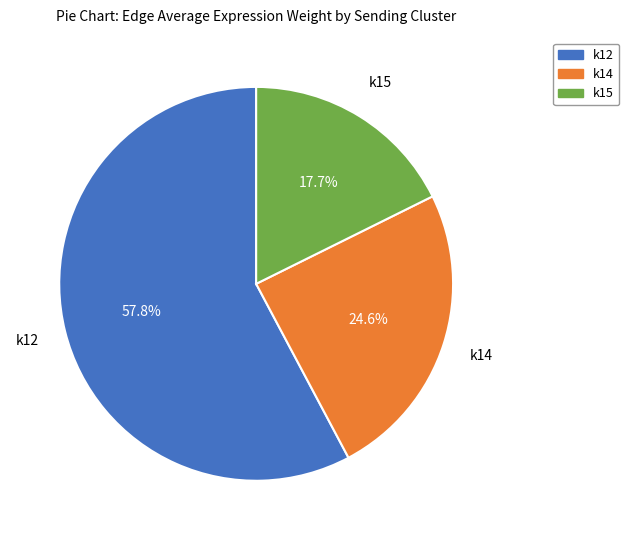

Which slice represents more than half of the pie?

k12